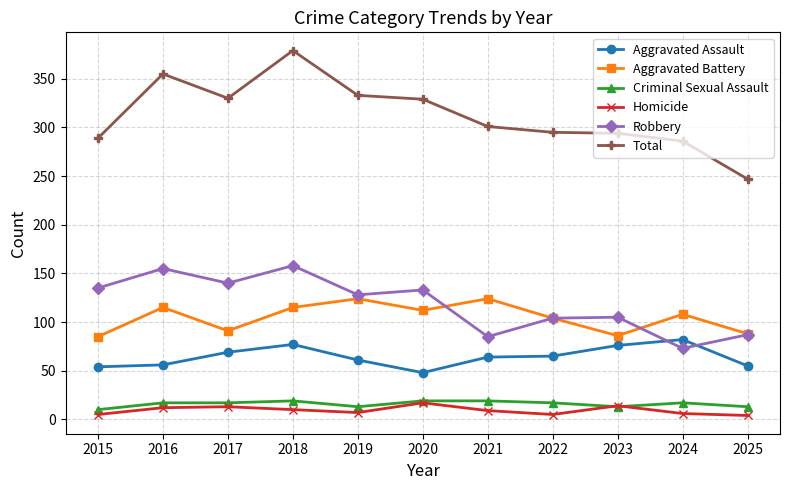

The Aggravated Battery series shows 108 at 2024. True or false?

True